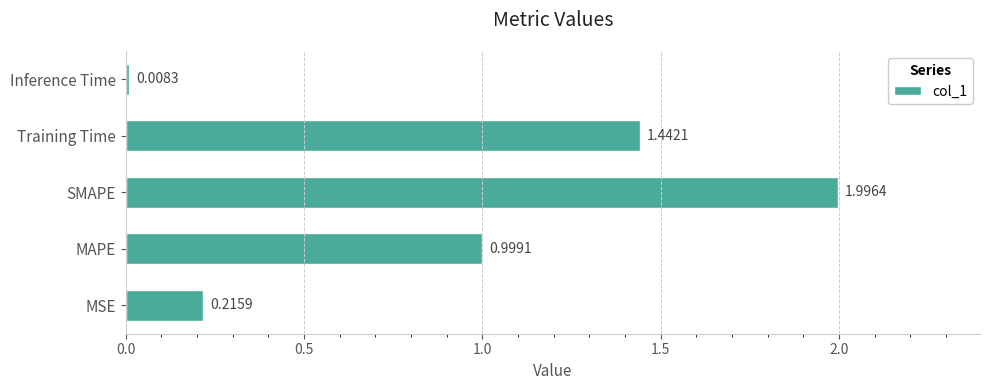

Which category has the highest value across all series?

SMAPE